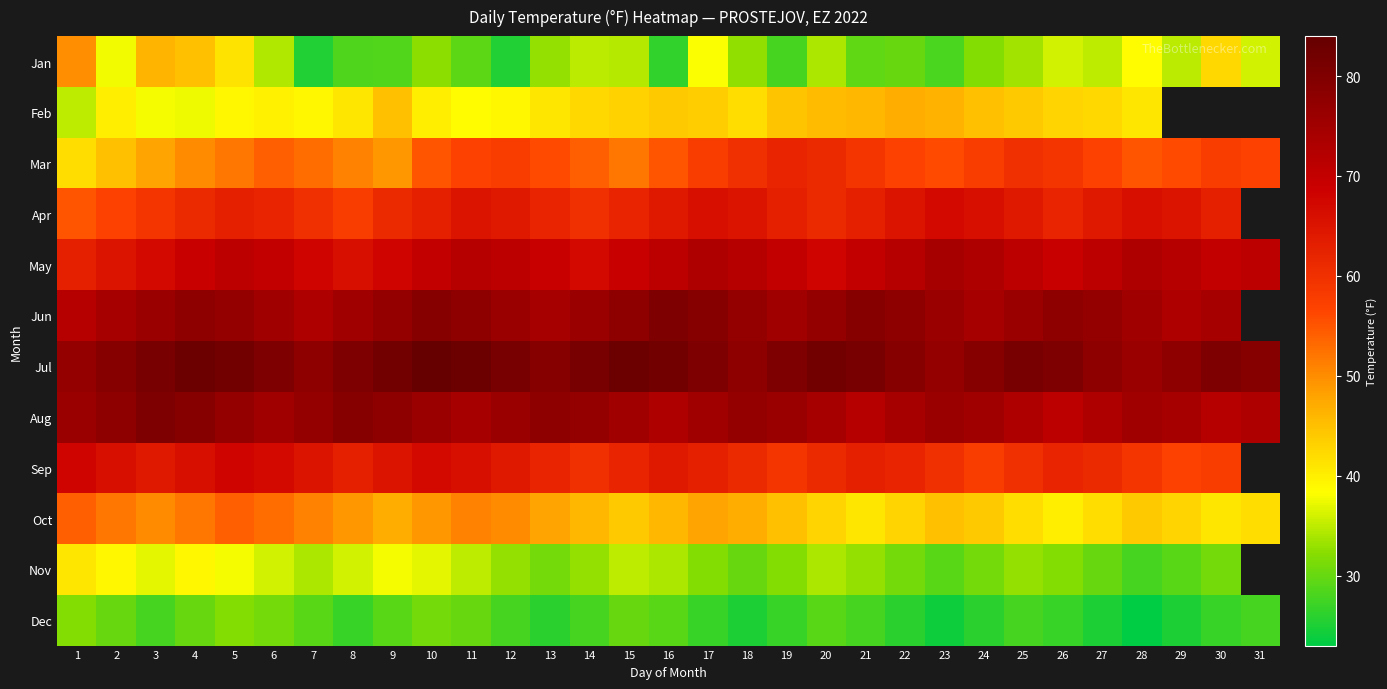

Count the number of data series in this chart.

12